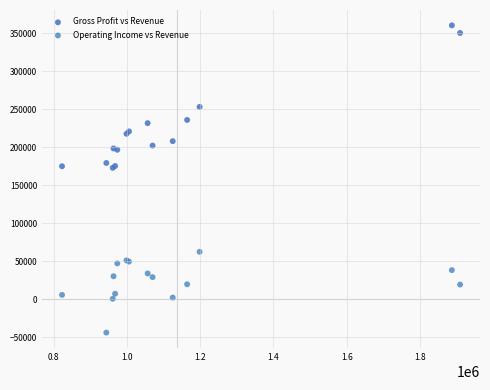

Which series has the largest Y range (max minus min)?

Gross Profit vs Revenue